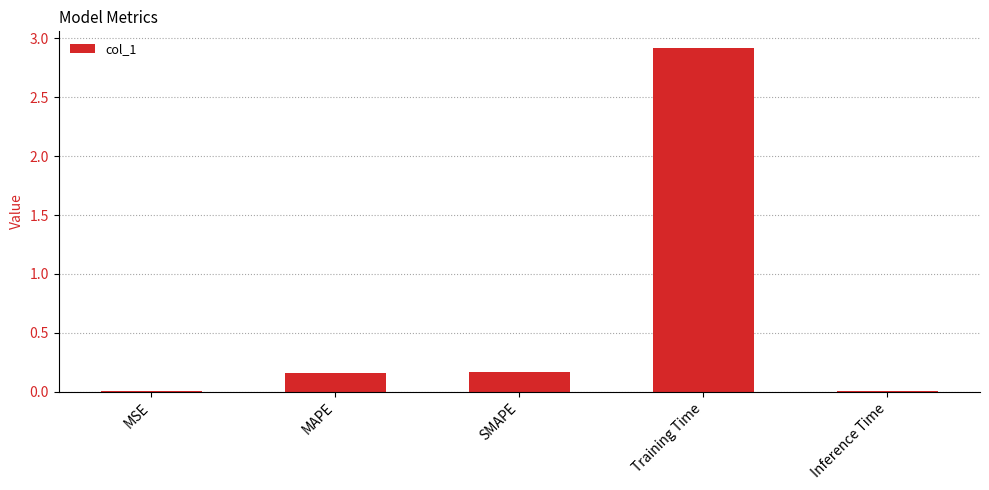

At which category does the chart reach its peak across all series?

Training Time